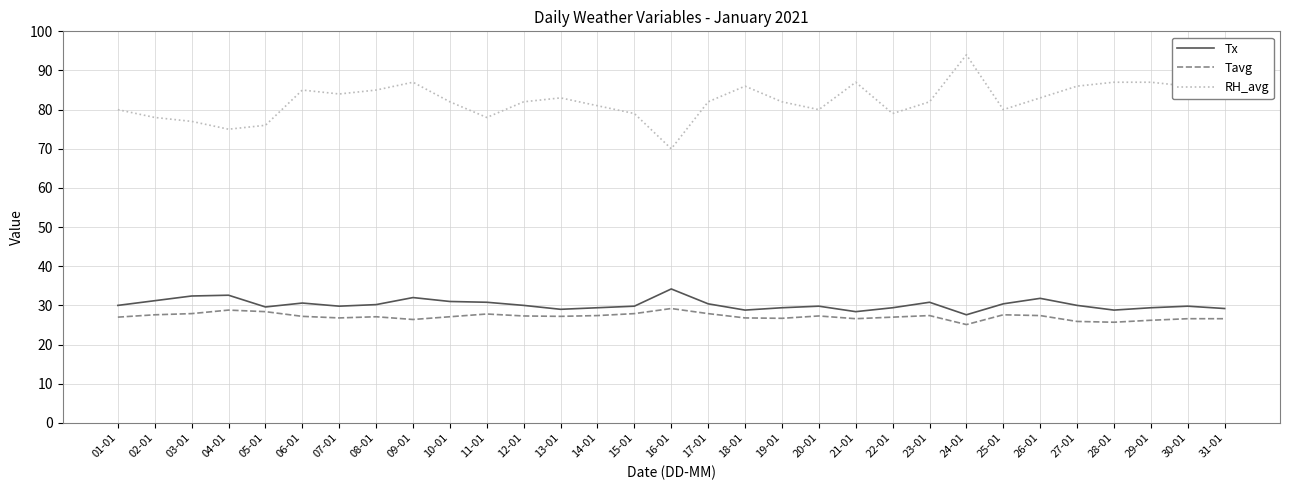

The value of RH_avg at 12-01 is 82.0. True or false?

True